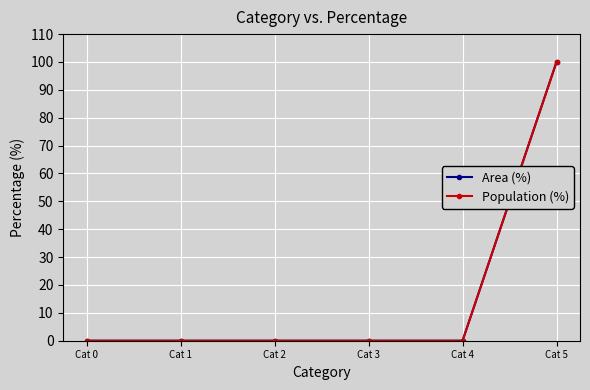

What is the difference between the Area (%) values at Cat 0 and Cat 5?

100